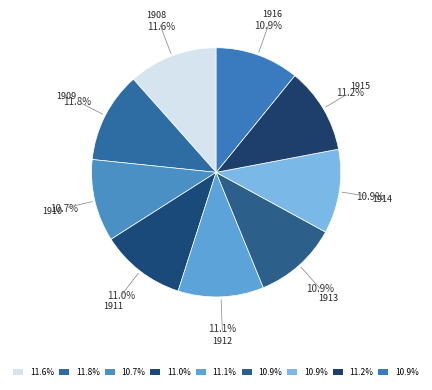

True or false: 1912 accounts for 22% of the total.

False